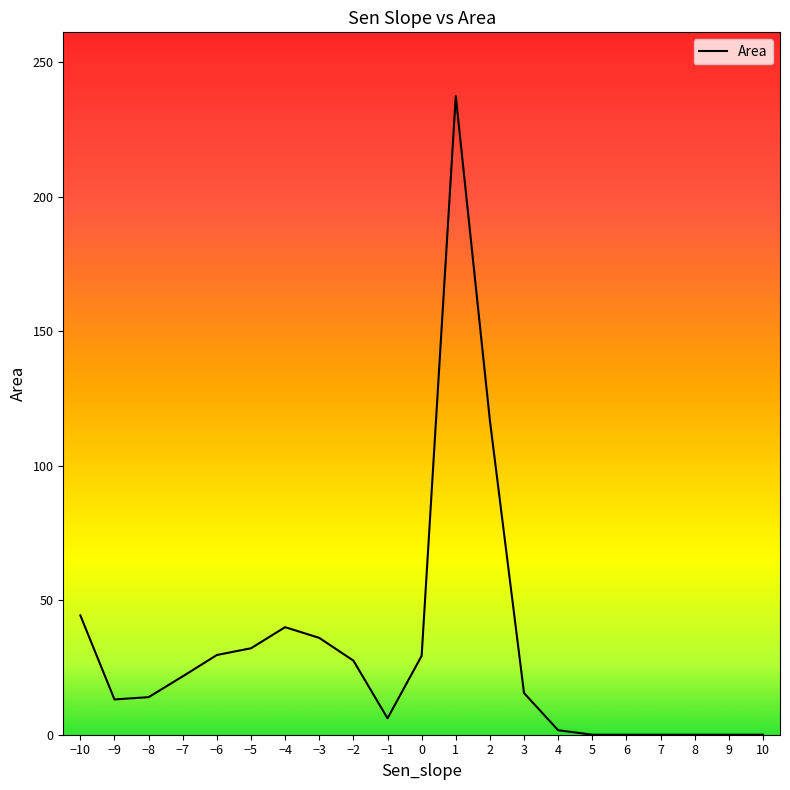

Between −9 and 10, which is larger?

−9